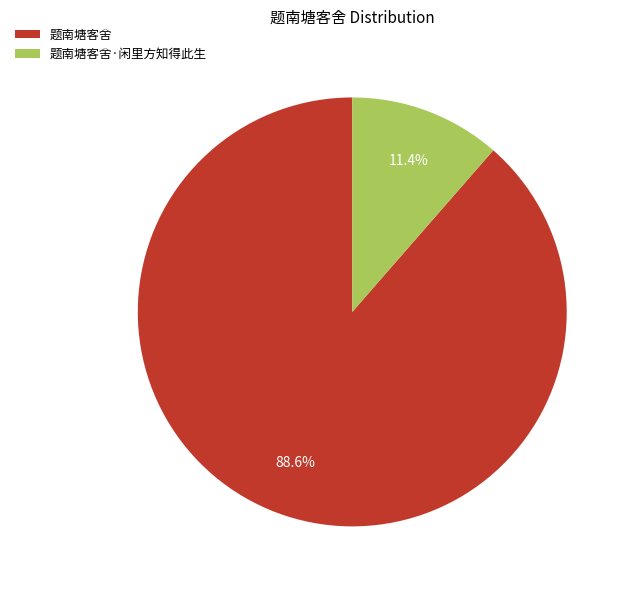

Which slice is the smallest?

题南塘客舍·闲里方知得此生